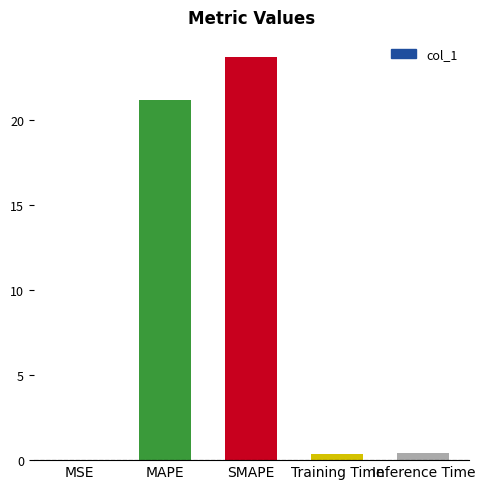

The value at Inference Time is 0.4. True or false?

True